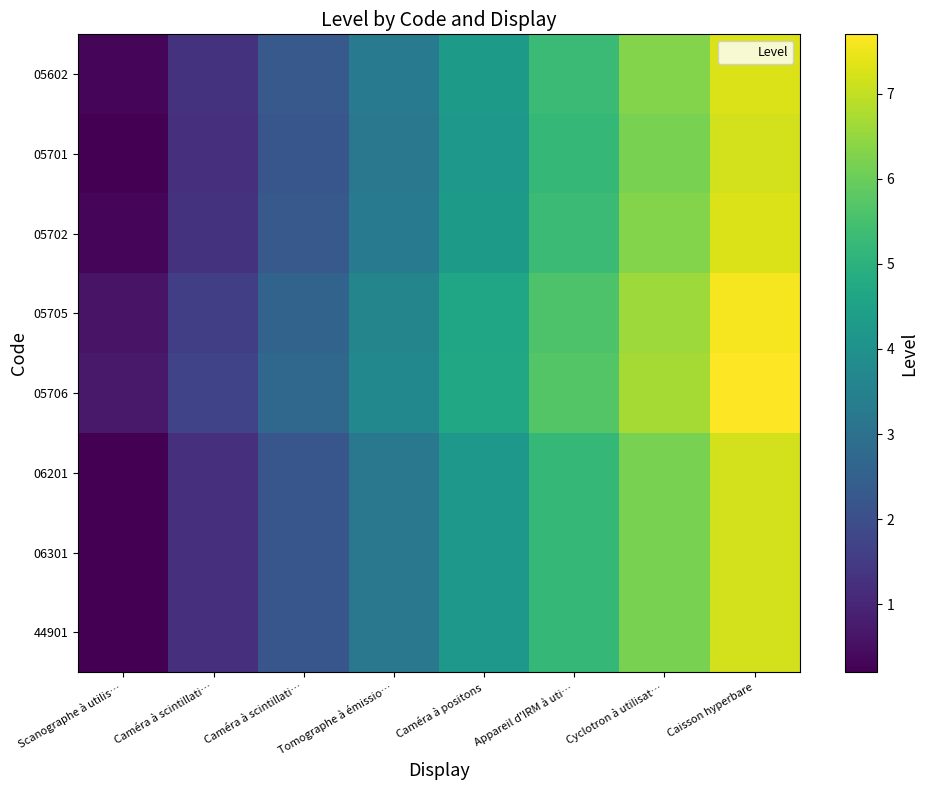

What is the total value across all series at Caméra à scintillati…?

10.7